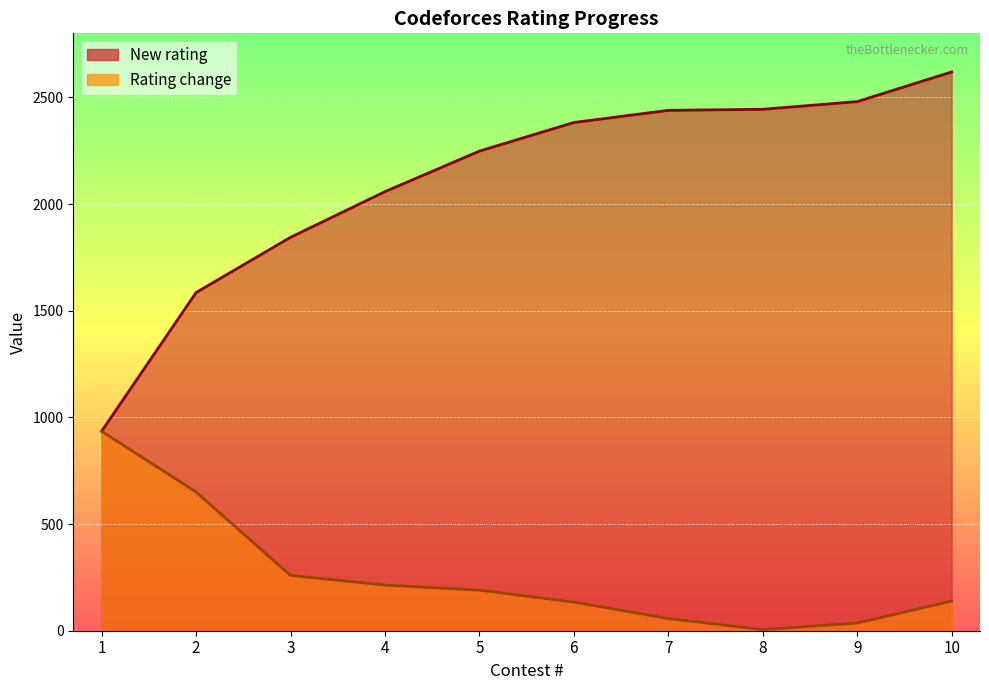

True or false: New rating and Rating change intersect in this chart.

False